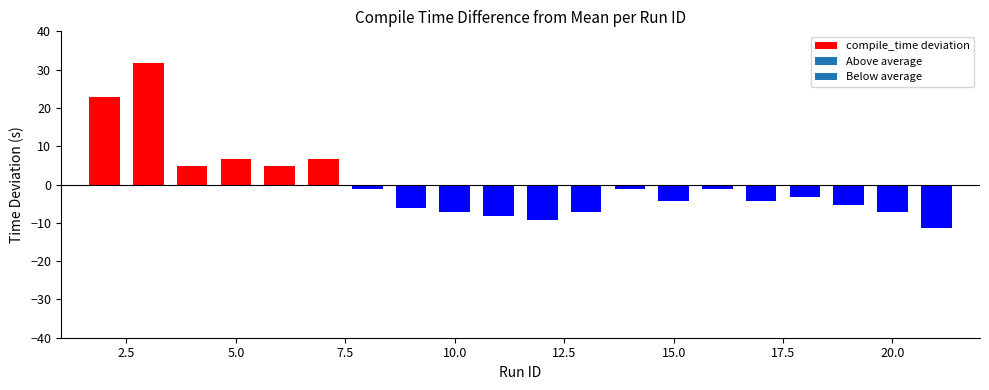

What is the minimum value shown in the chart?

-11.2